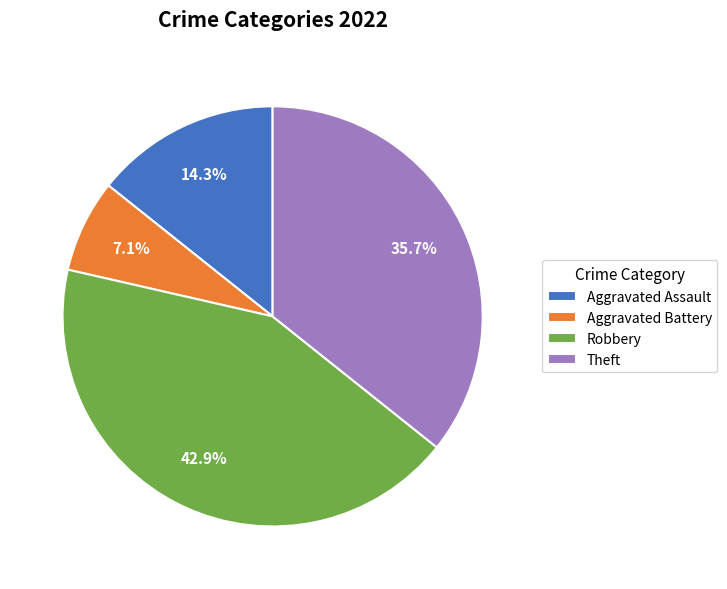

Count the number of slices in the pie.

4